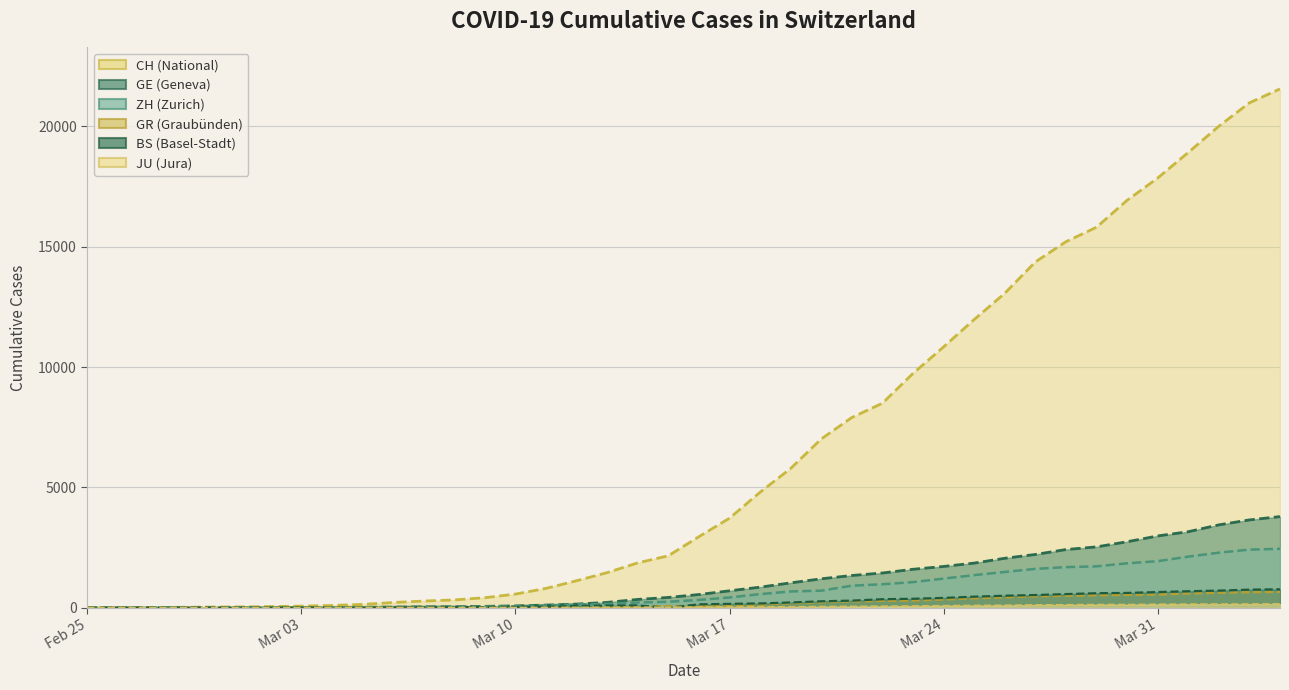

How many categories are shown in the chart?

40